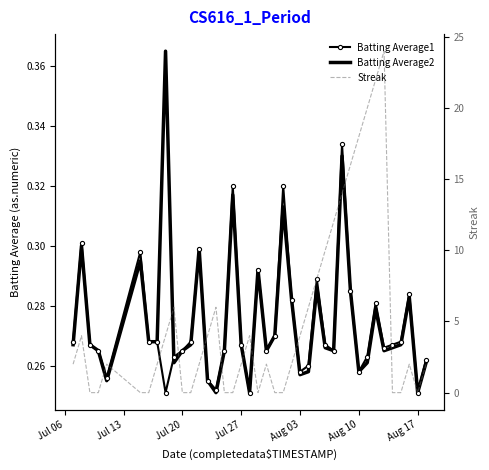

True or false: Streak has a value of 3.0 at 23.

False